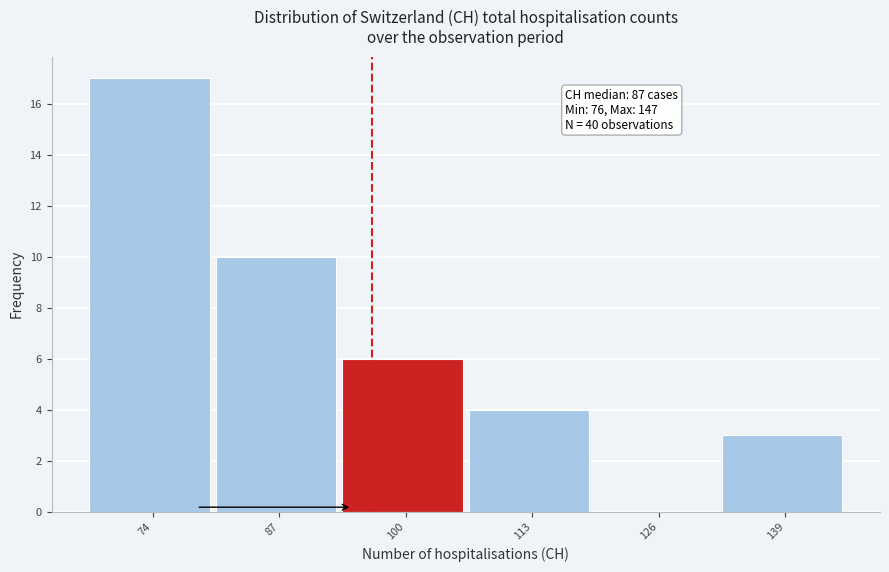

Reading left to right, transcribe all the data shown in this chart.

74=17	87=10	100=6	113=4	126=0	139=3